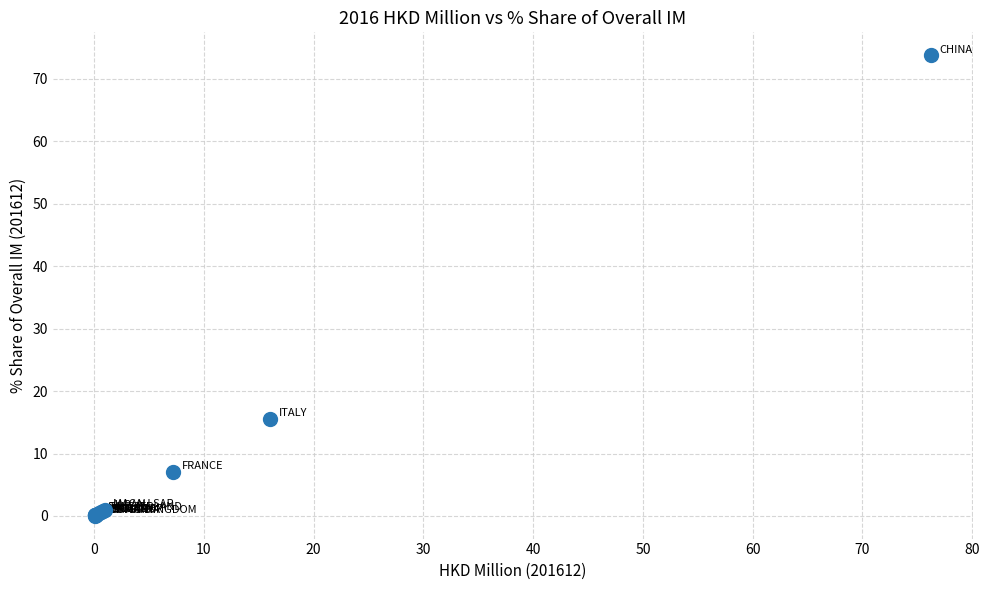

What Y value in the scatter plot is closest to 36?

15.5